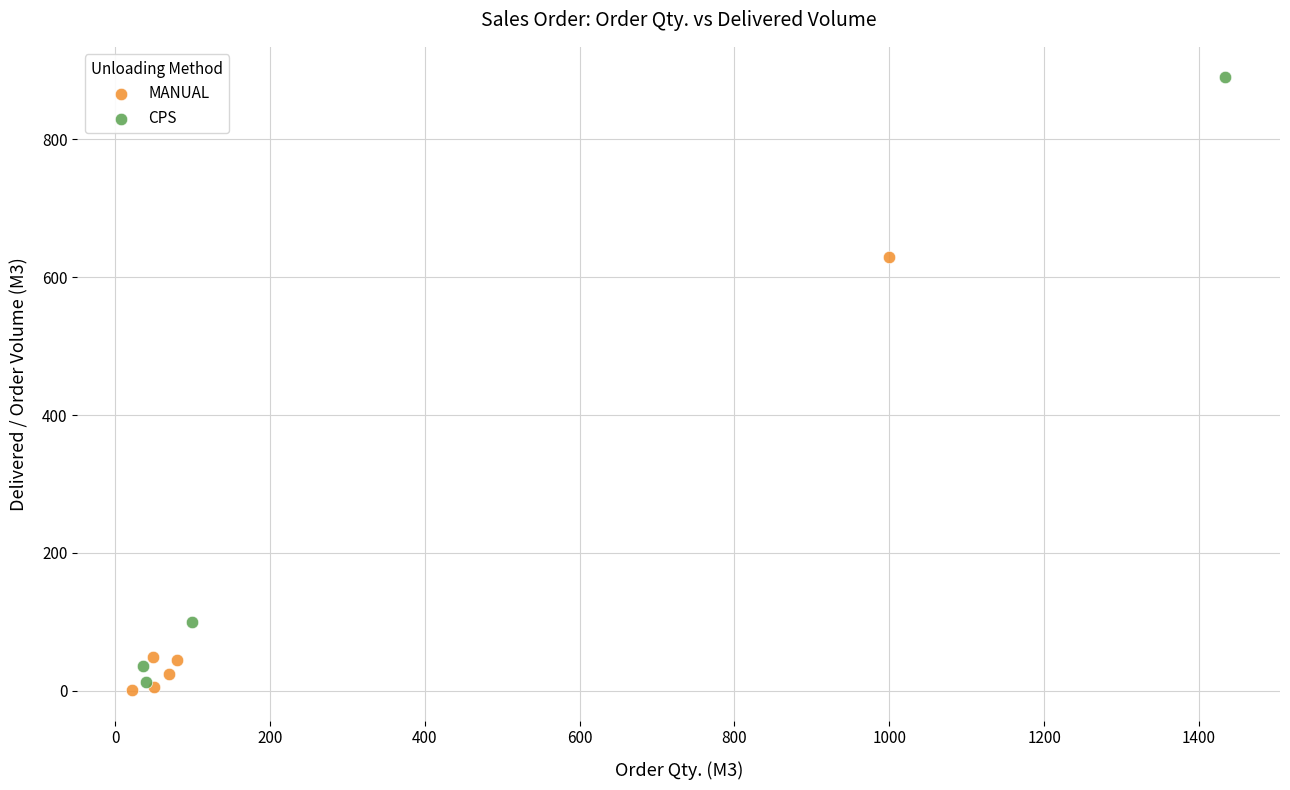

Which series reaches the maximum Y coordinate?

CPS